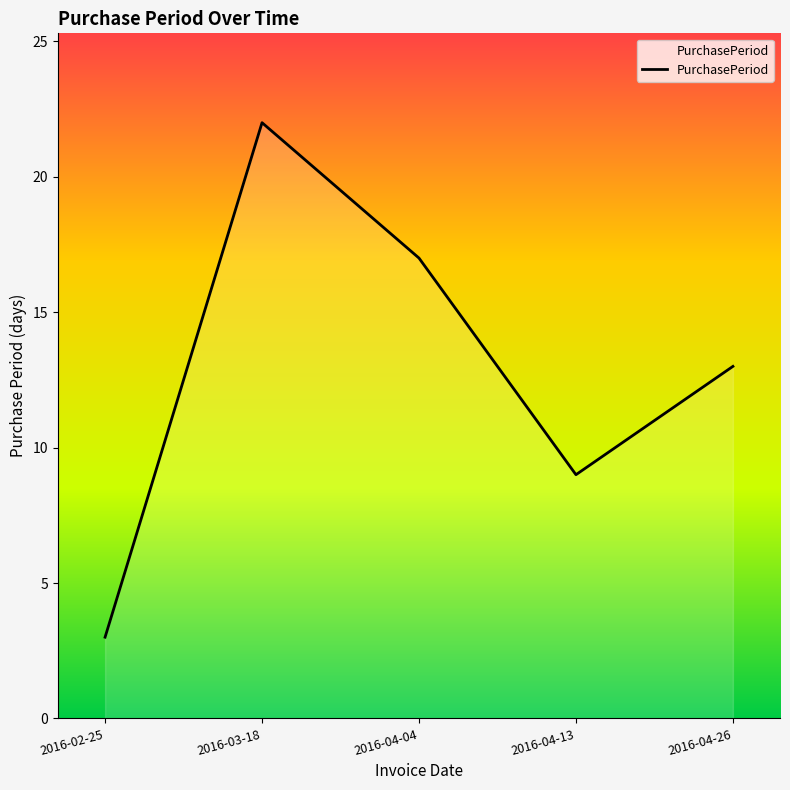

What is the difference between the values at 2016-02-25 and 2016-04-13?

6